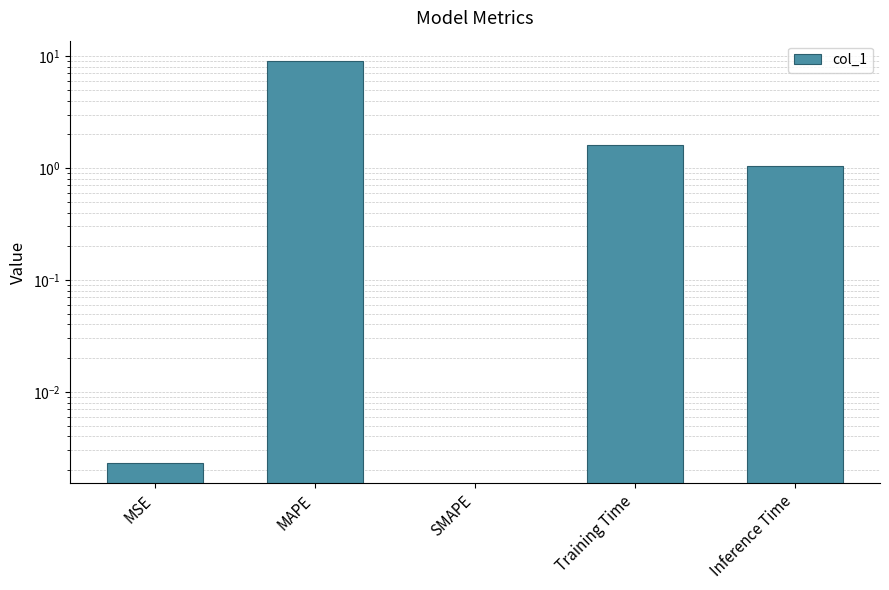

The chart shows a value of 0.0 at SMAPE. True or false?

True